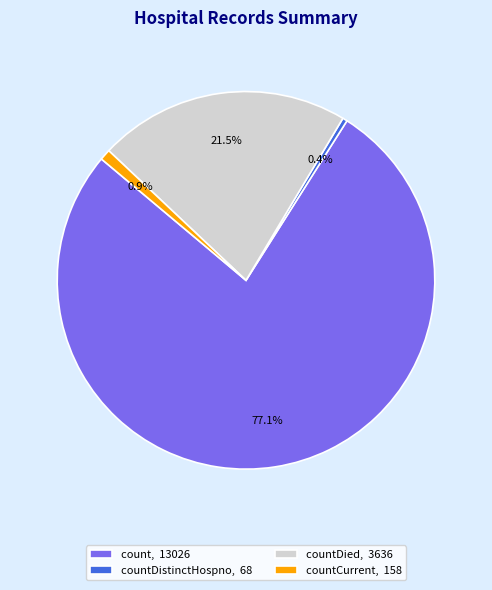

Is there a majority slice in this chart?

Yes